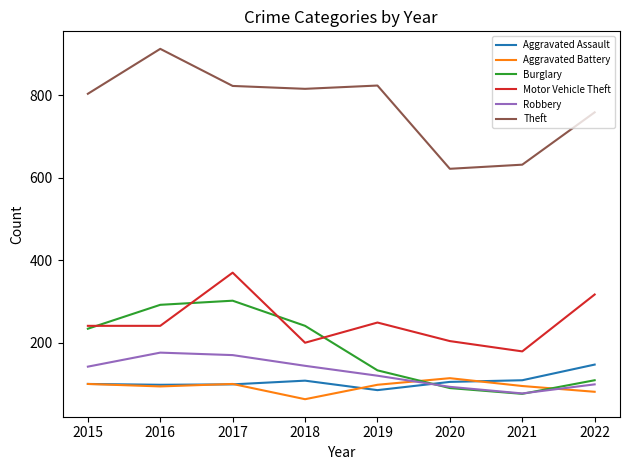

What is the maximum value for Robbery?

176